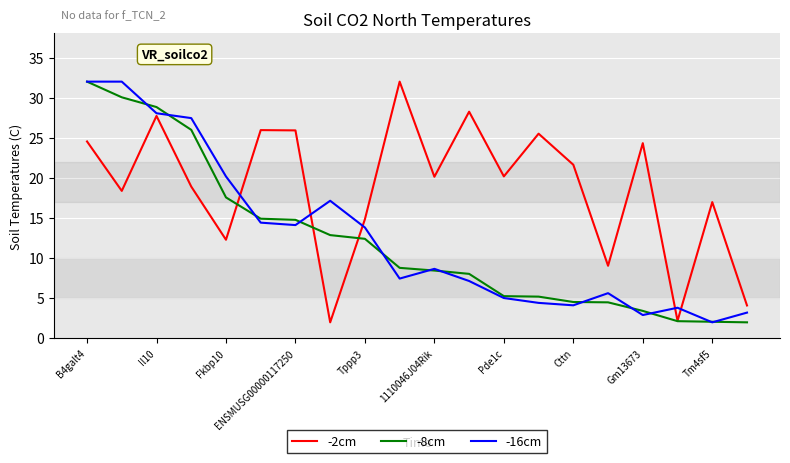

How many values in the -16cm series are below 8?

10